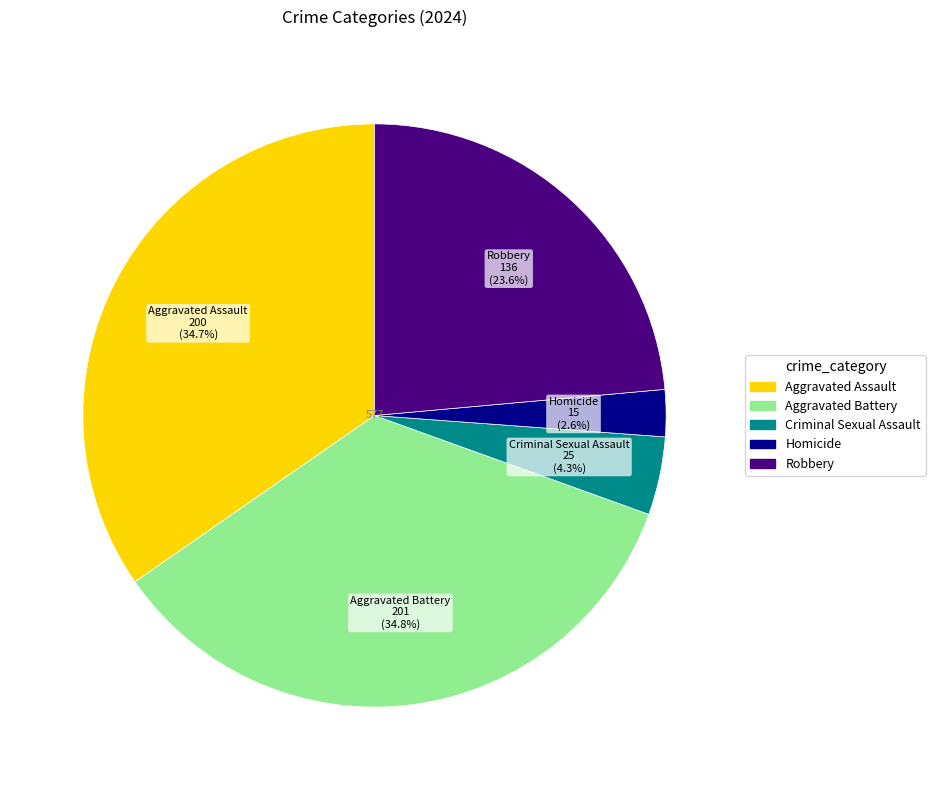

How many segments does this pie chart have?

5